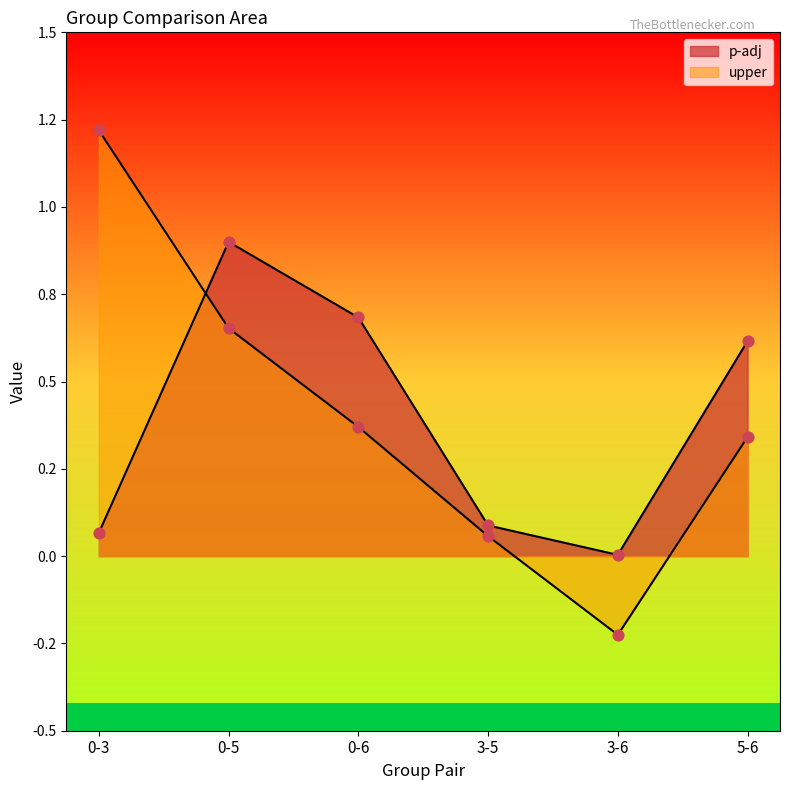

What is the total value across all series at 3-6?

-0.2